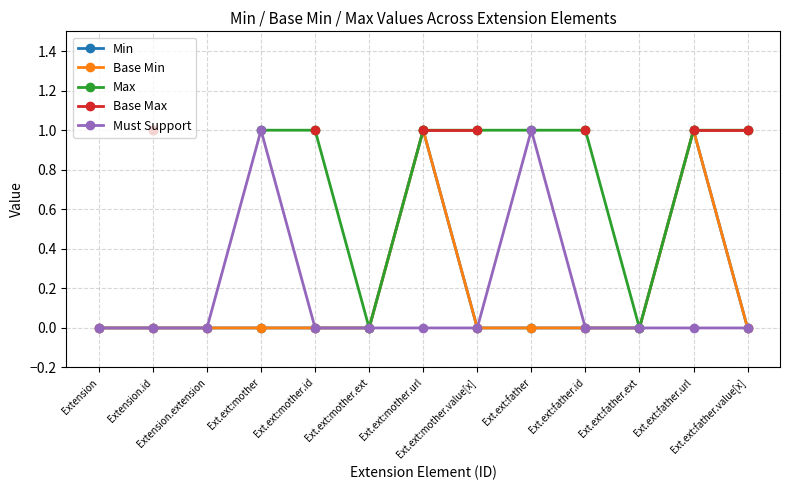

True or false: Max and Must Support cross at least once.

False